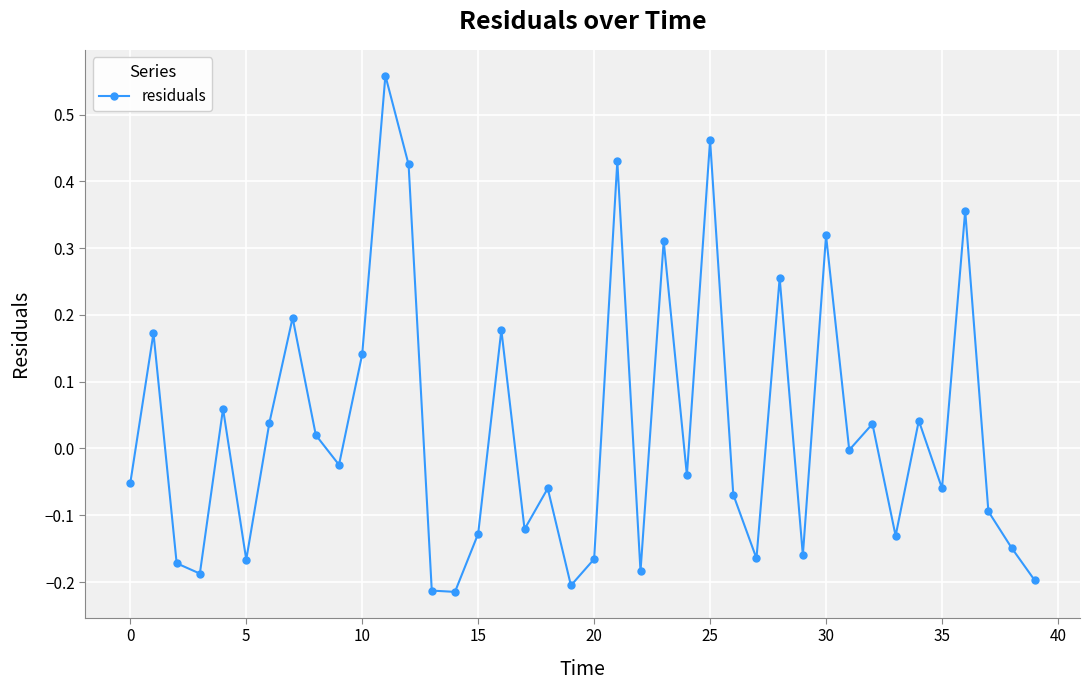

How many points are higher than both their immediate neighbors (excluding endpoints)?

14